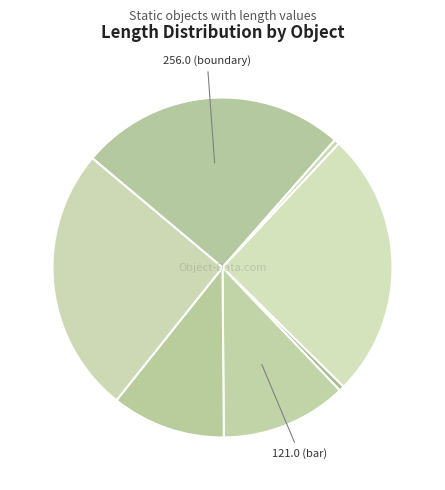

What is the smallest slice in the pie chart?

boundary(1)